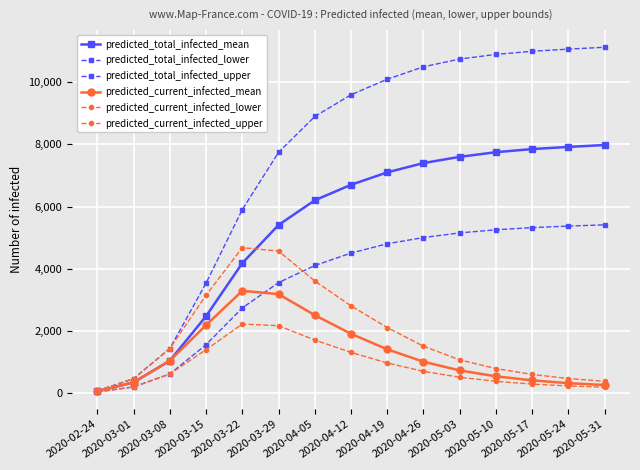

How many interior local peaks does the predicted_current_infected_lower series have?

1